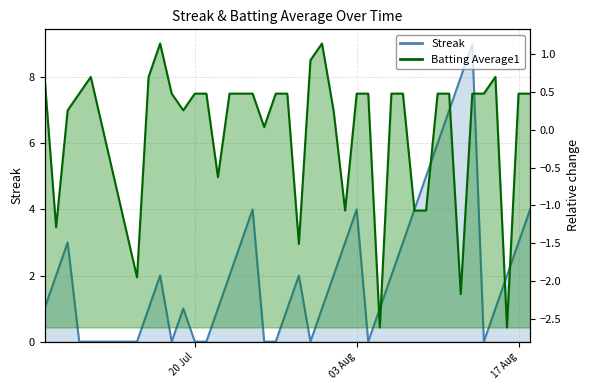

True or false: Streak has a value of 1.4 at 20 Jul.

False